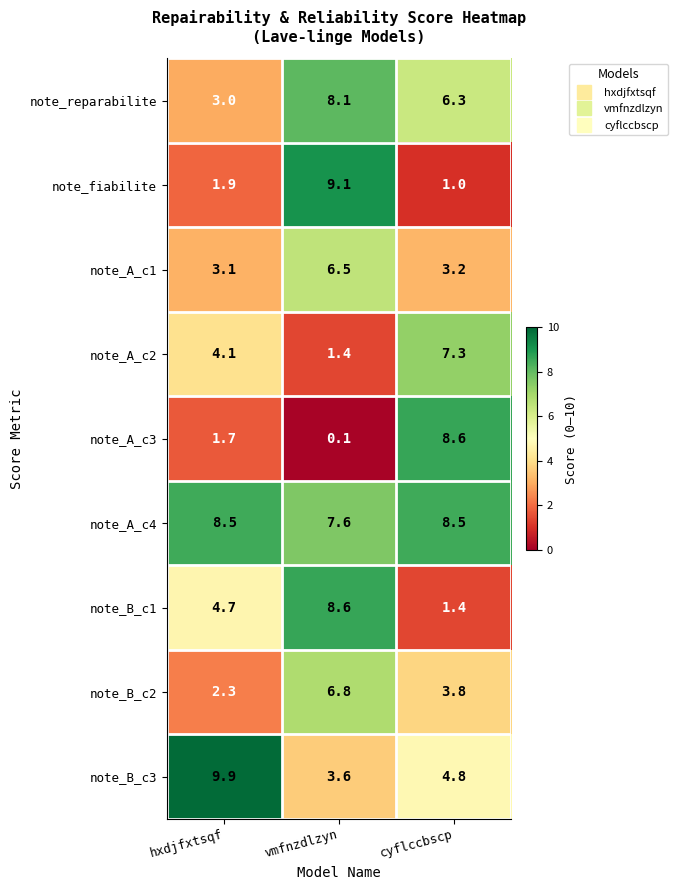

Which category has the lowest value in the note_B_c1 series?

cyflccbscp